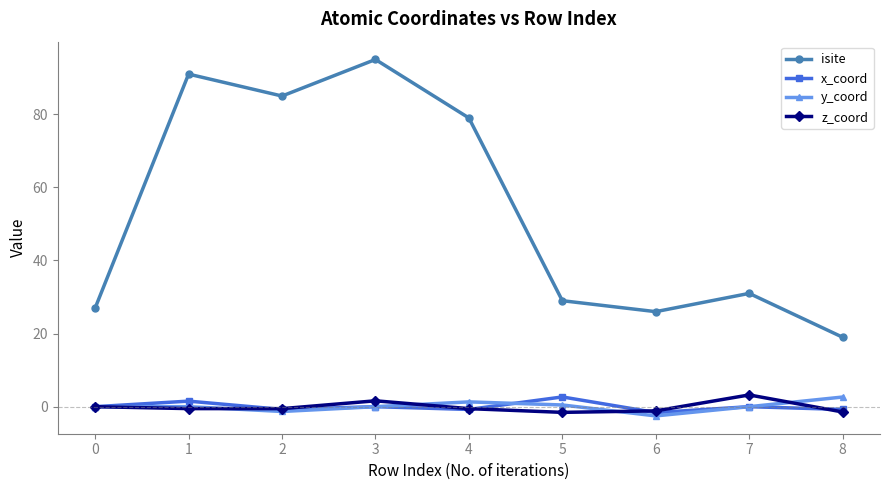

What is the minimum value for z_coord?

-1.6